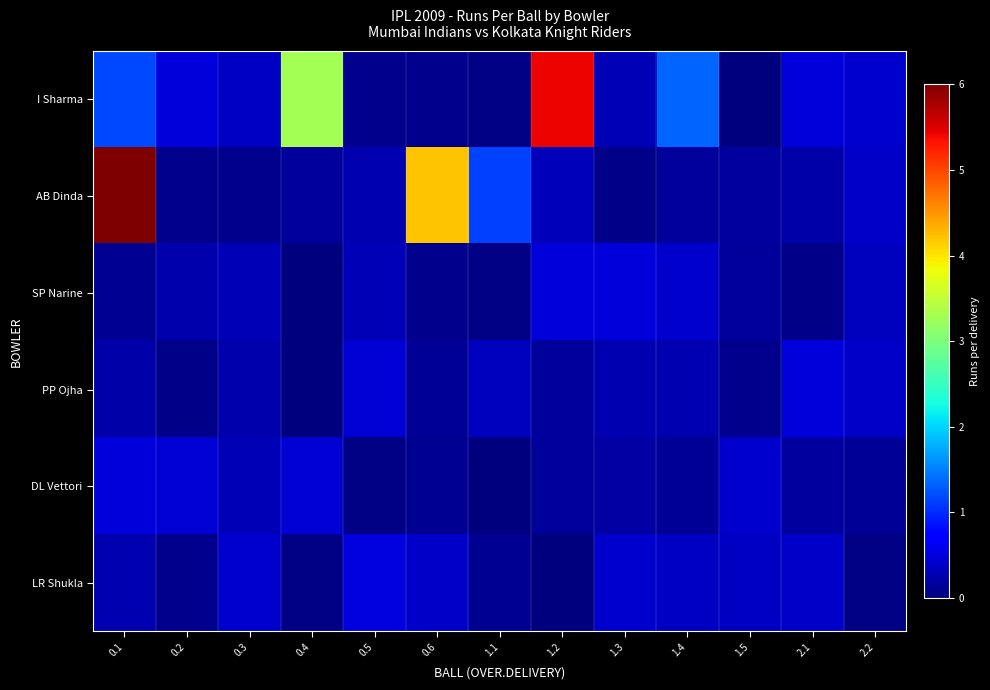

Rank the series at 1.3 from lowest to highest value.

AB Dinda, DL Vettori, PP Ojha, I Sharma, LR Shukla, SP Narine